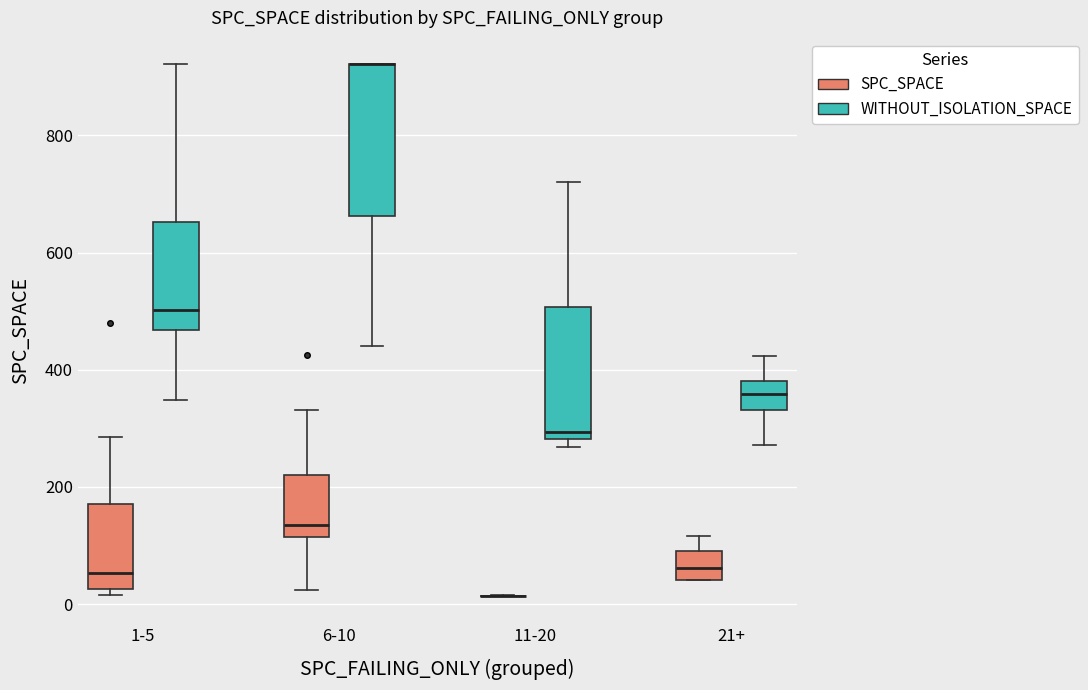

Reading left to right, transcribe this box plot: for each box, give where its median line is, the range the box spans, and where its two whiskers end, as read against the y-axis. The values are not printed on the chart, so give them approximately, as read against the axis.

1-5 (SPC_SPACE): median 60, box 20 to 180, whiskers 20 (just below the box's lower edge) to 280
1-5 (WITHOUT_ISOLATION_SPACE): median 500, box 460 to 660, whiskers 340 to 920
6-10 (SPC_SPACE): median 140, box 120 to 220, whiskers 20 to 340
6-10 (WITHOUT_ISOLATION_SPACE): median 920 (drawn on the box's upper edge), box 660 to 920, whiskers 440 to 920
11-20 (SPC_SPACE): box collapsed to a line at 20, whiskers 20 to 20
11-20 (WITHOUT_ISOLATION_SPACE): median 300, box 280 to 500, whiskers 260 to 720
21+ (SPC_SPACE): median 60, box 40 to 100, whiskers 40 to 120
21+ (WITHOUT_ISOLATION_SPACE): median 360, box 340 to 380, whiskers 280 to 420